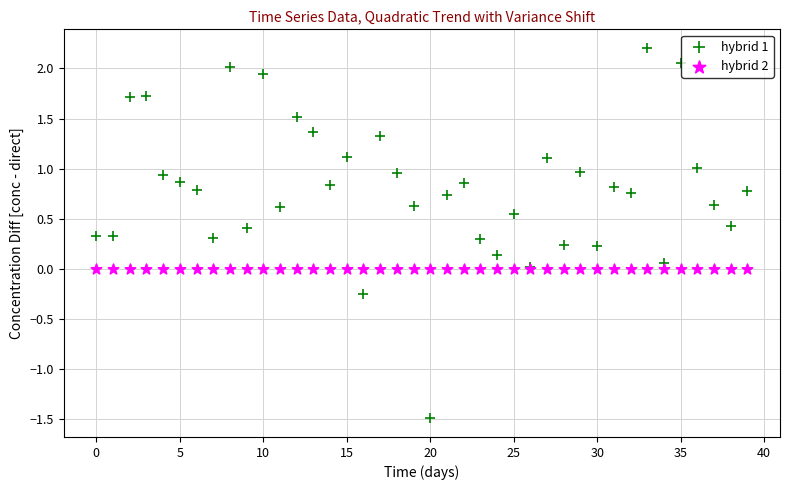

Which series contains the lowest Y value?

hybrid 1